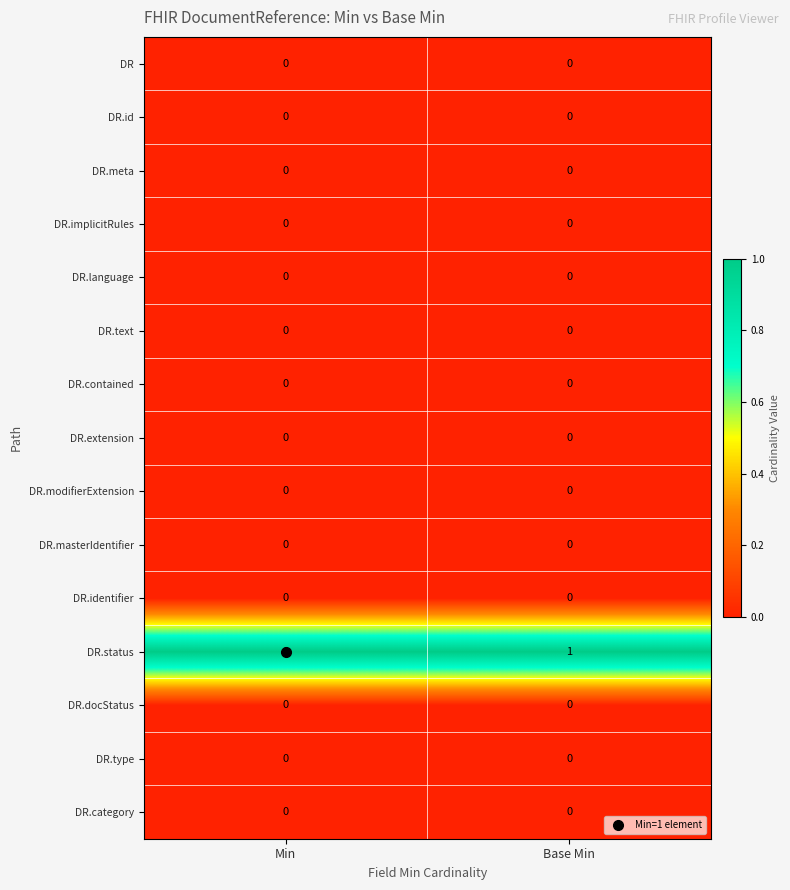

The value of DR.status at Base Min is 1. True or false?

True